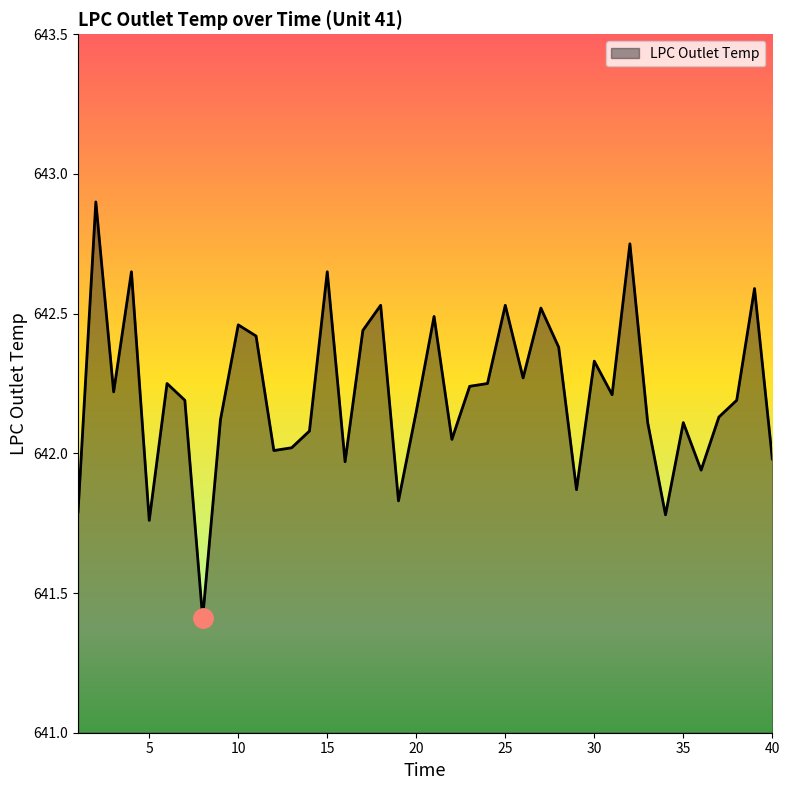

The value at 35 is 1111.5. True or false?

False